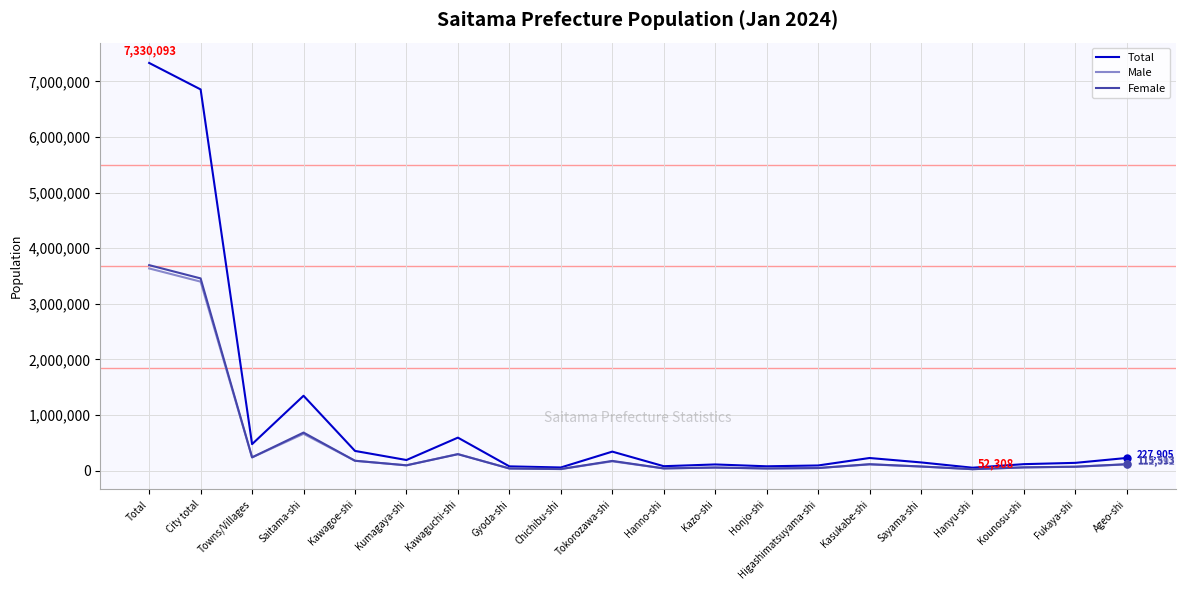

What is the lowest value of the Female series?

26328